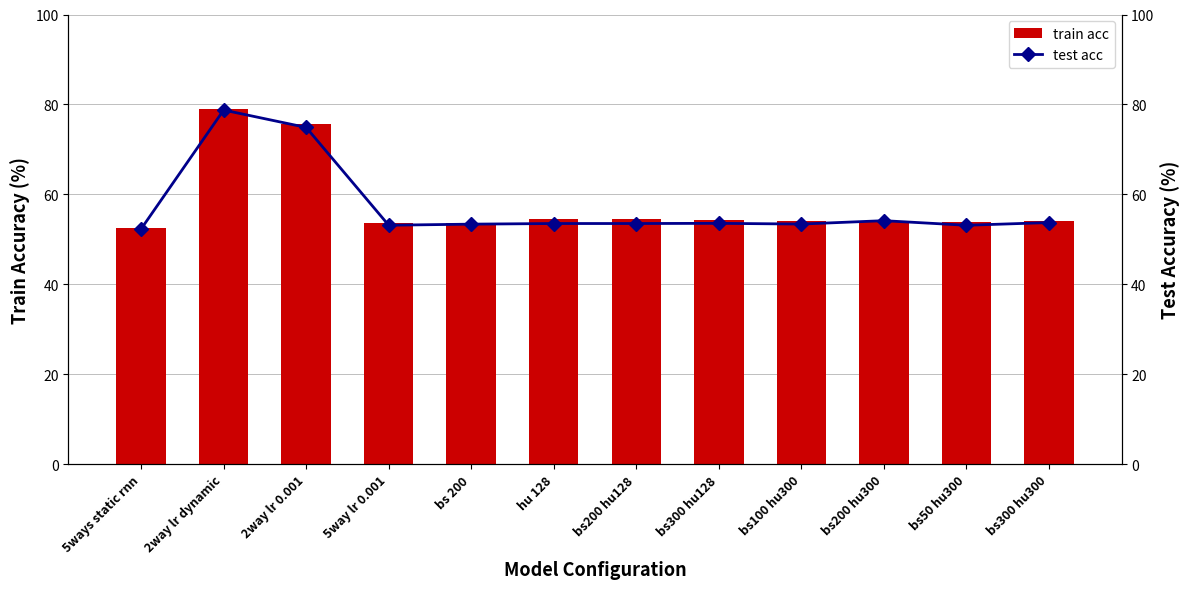

Which series changed the most between 5way lr 0.001 and bs50 hu300?

train acc